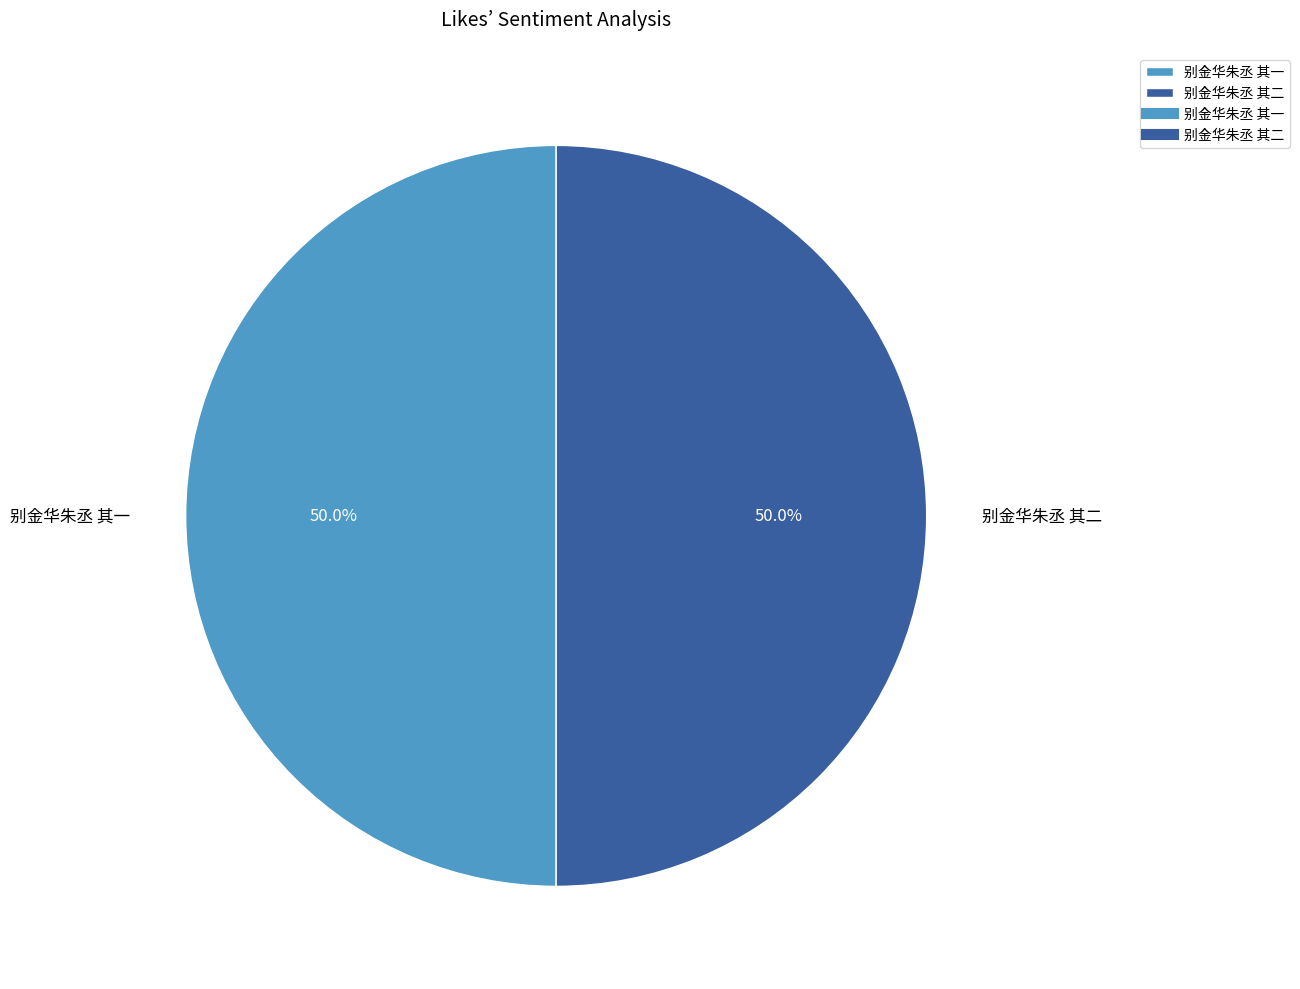

What is the ratio of the value at 别金华朱丞 其一 to the value at 别金华朱丞 其二?

1.0